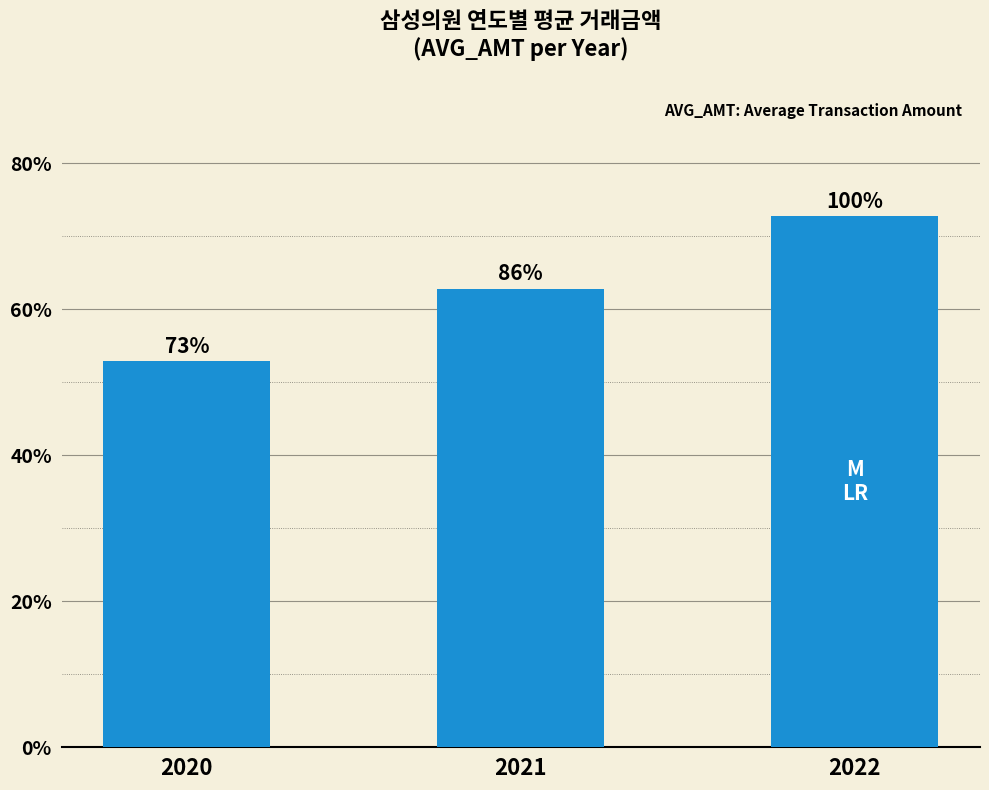

At which label is the value closest to 9994?

2021